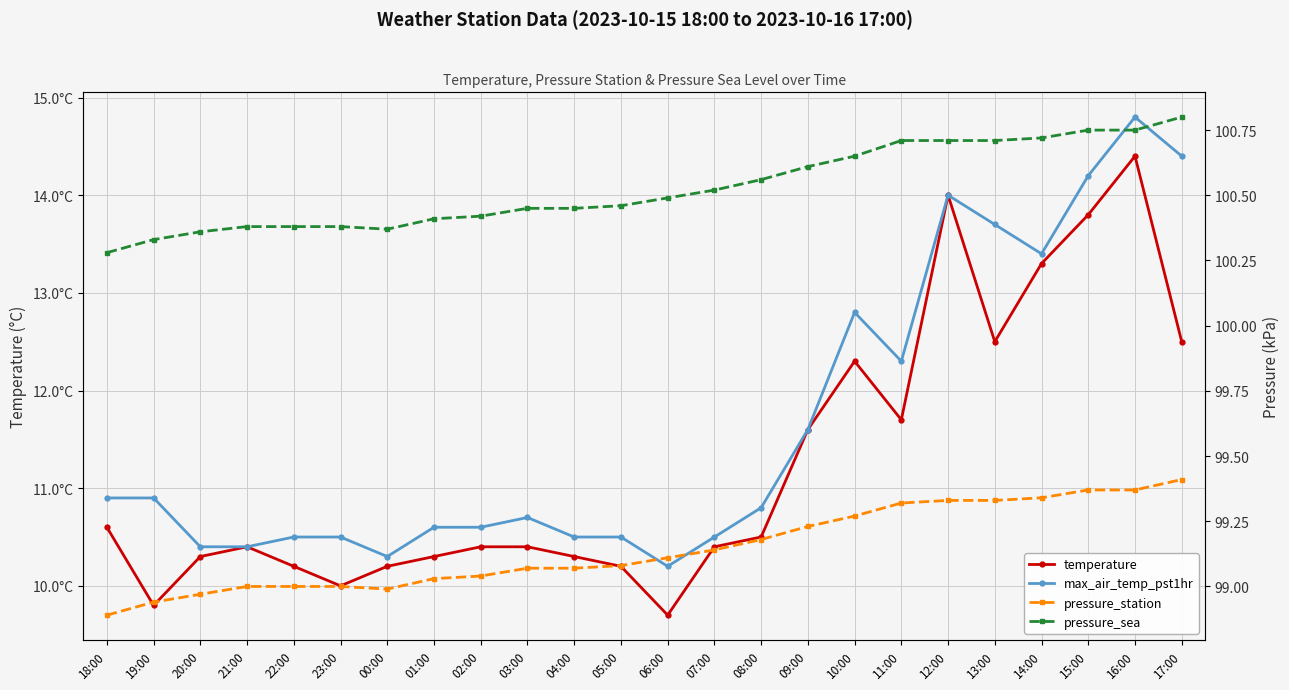

What is the maximum value for pressure_station?

99.4